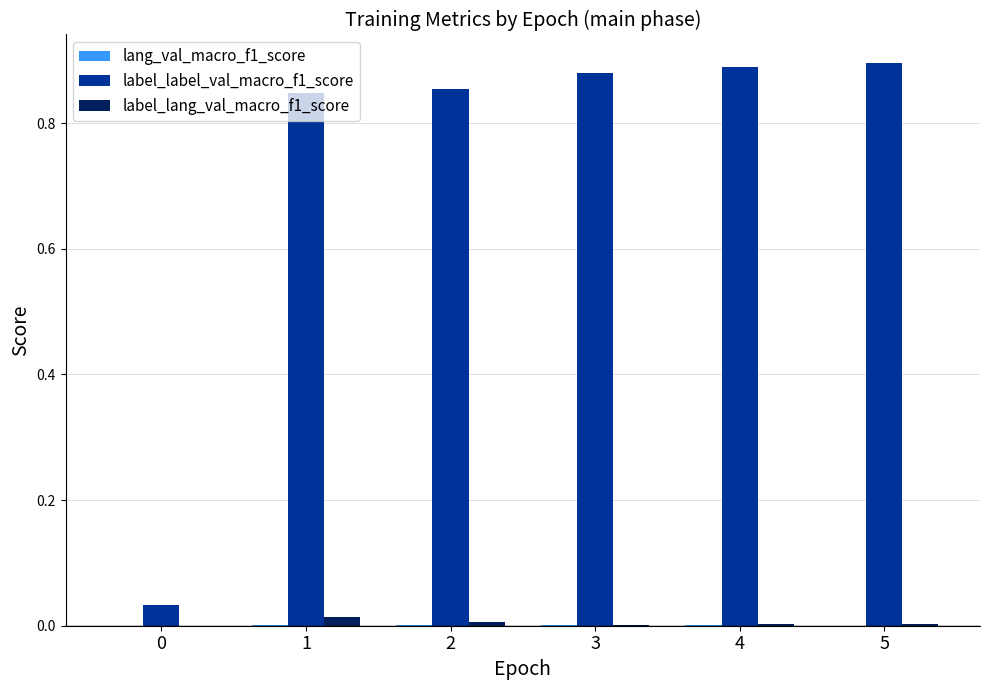

The label_label_val_macro_f1_score series shows 0.9 at 4. True or false?

True